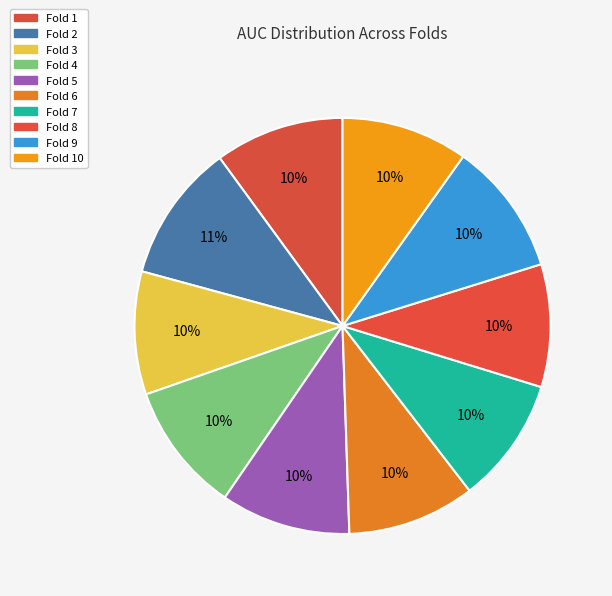

Combined, do Fold 9 and Fold 6 account for over 50%?

No